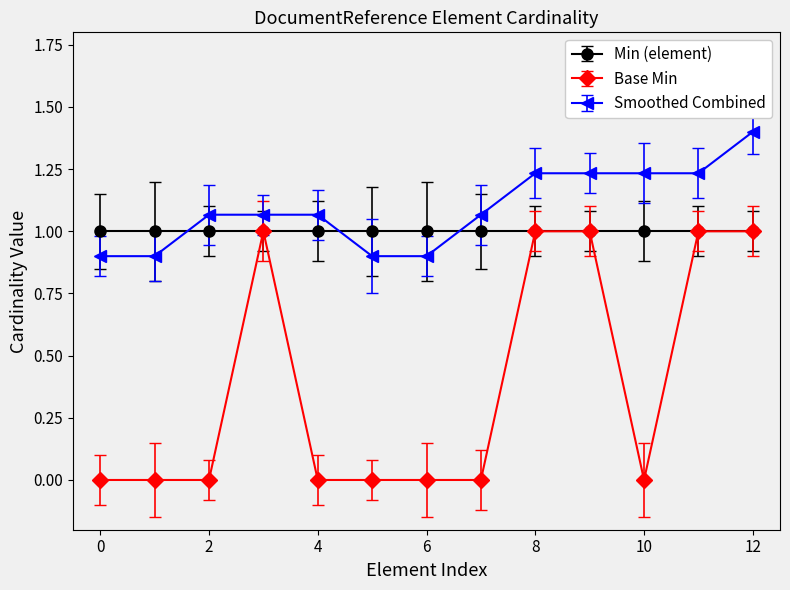

What are all the series names shown in the legend?

Min (element), Base Min, Smoothed Combined